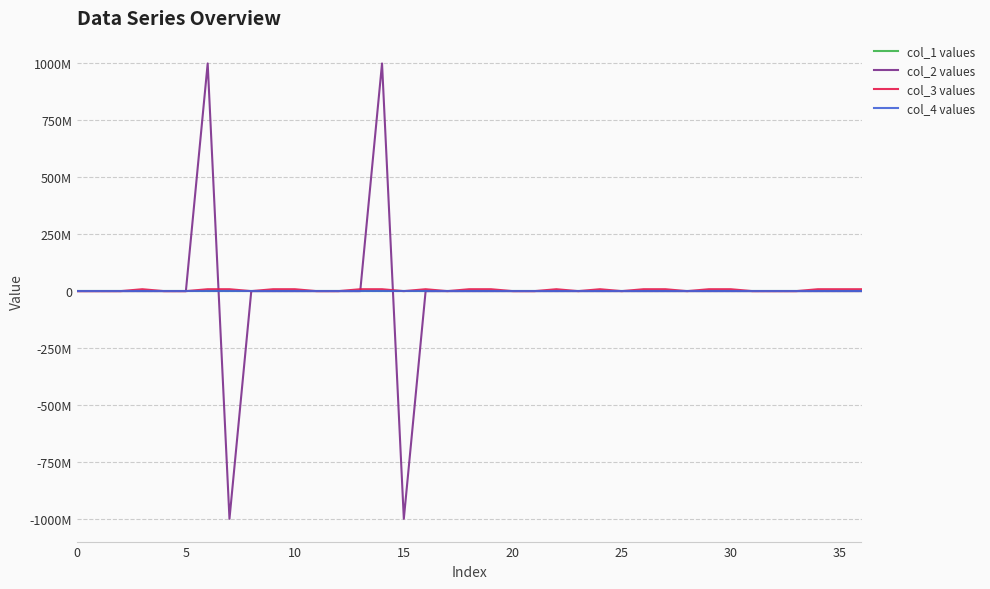

True or false: col_3 values and col_4 values cross at least once.

False